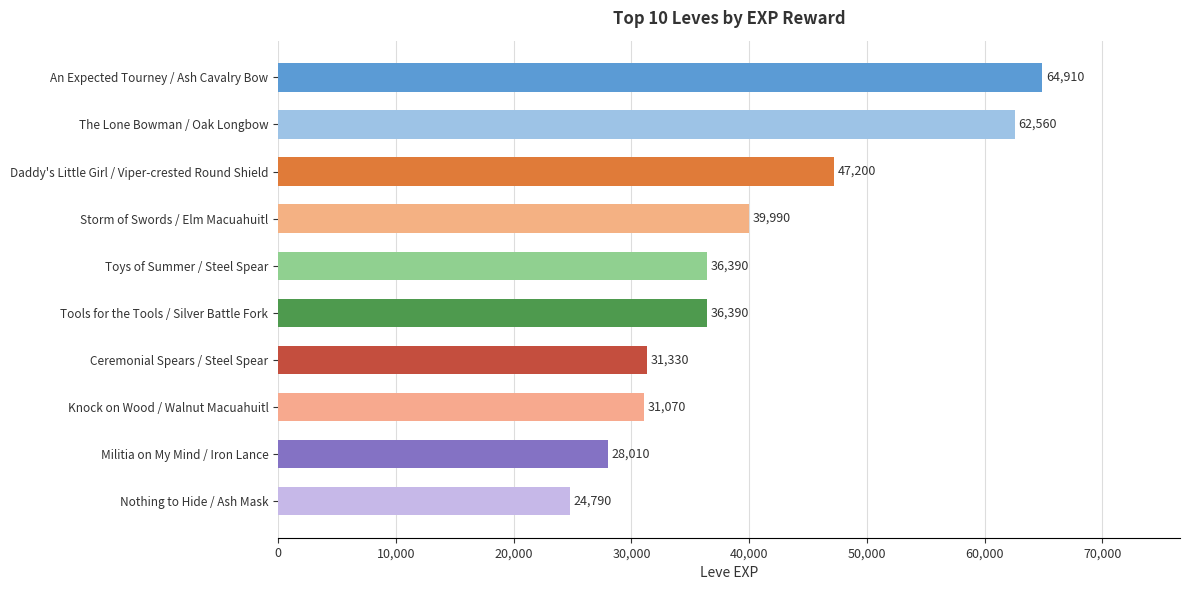

How many series are shown in this chart?

1